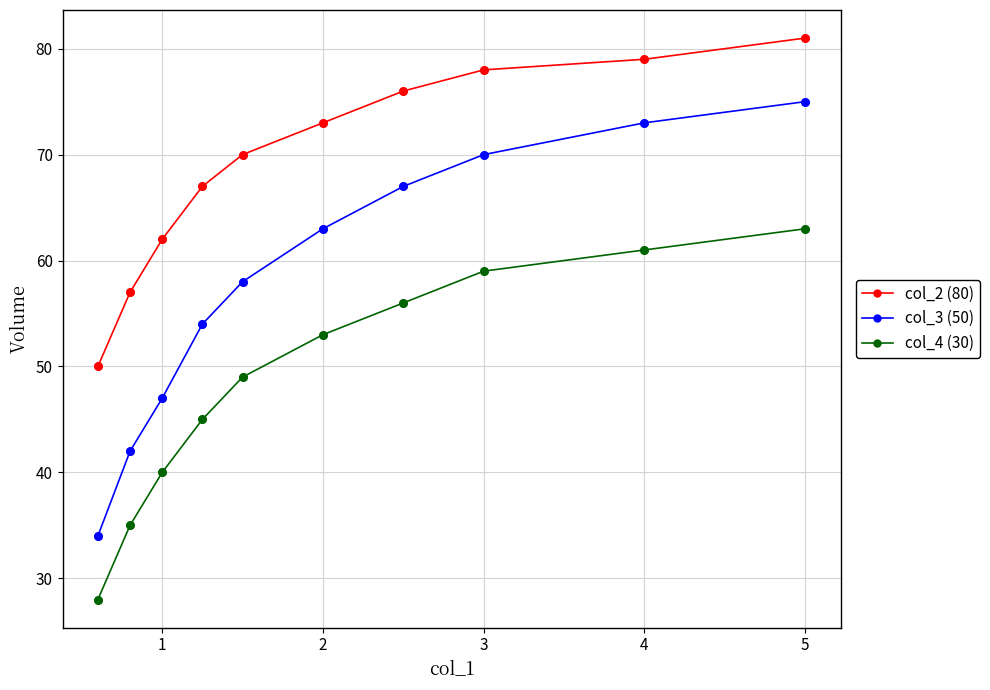

Which series has the largest total across all categories?

col_2 (80)